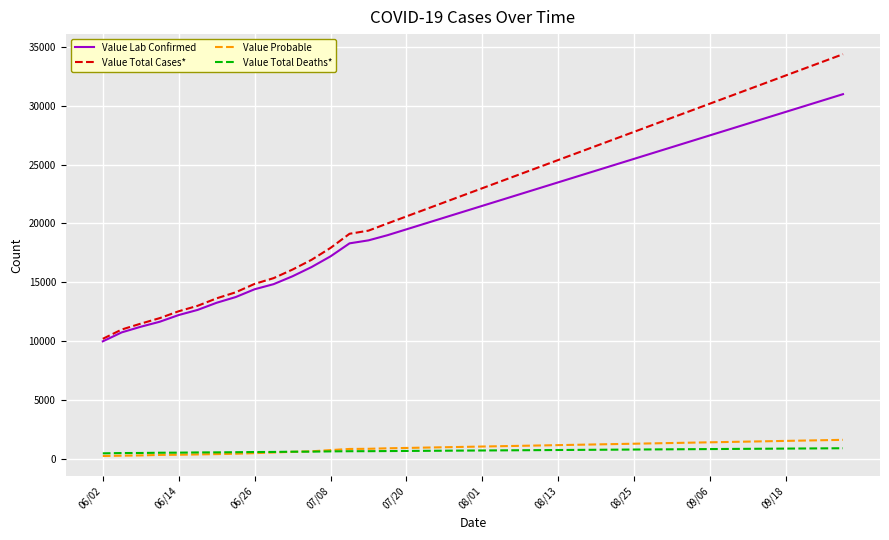

Which series has the largest total across all categories?

Value Total Cases*